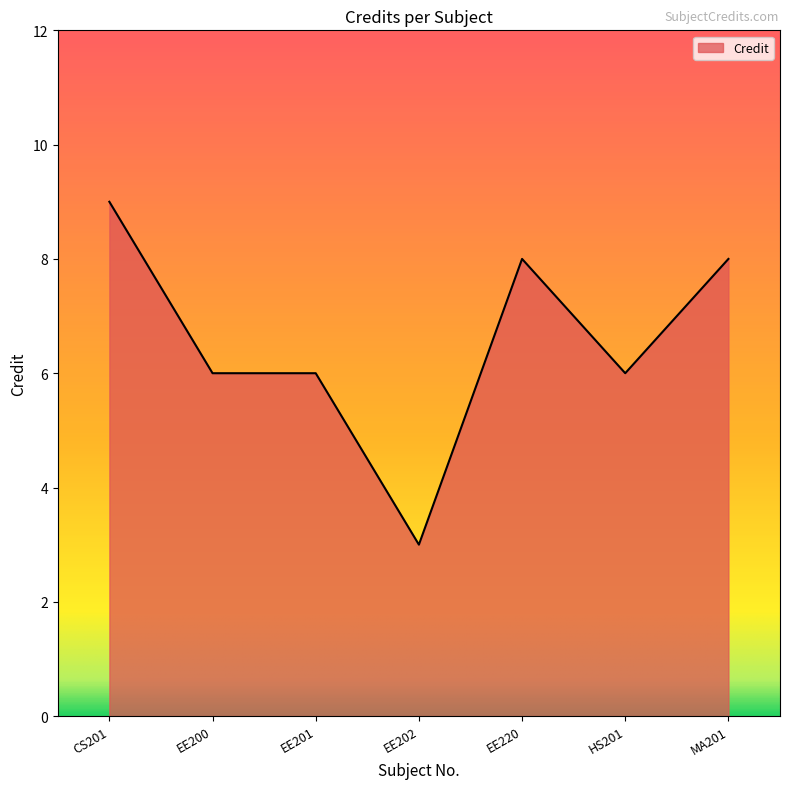

The value at EE202 is 2. True or false?

False